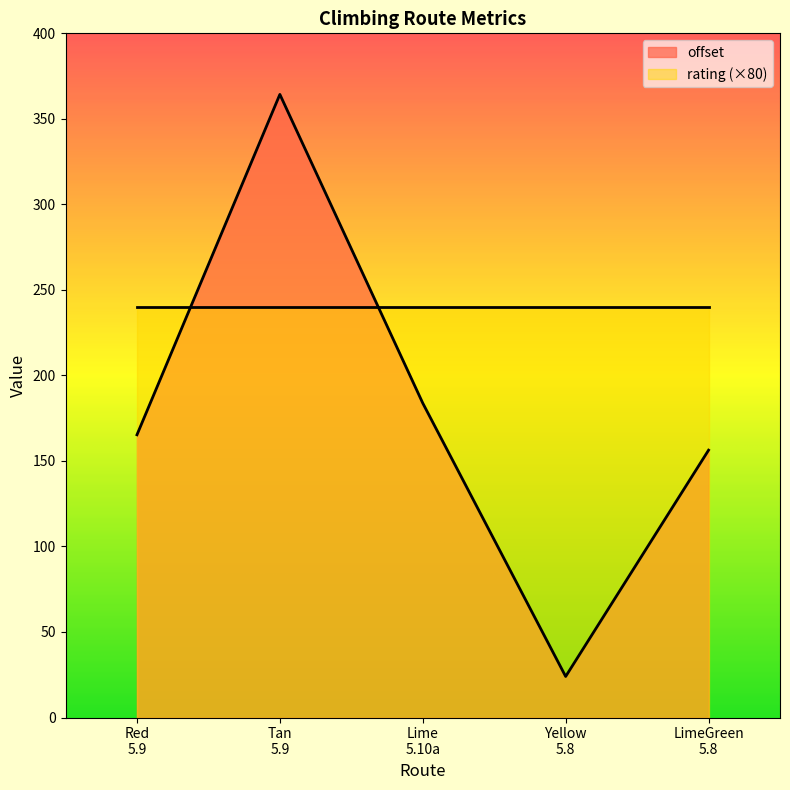

Which category has the highest value across all series?

Tan
5.9